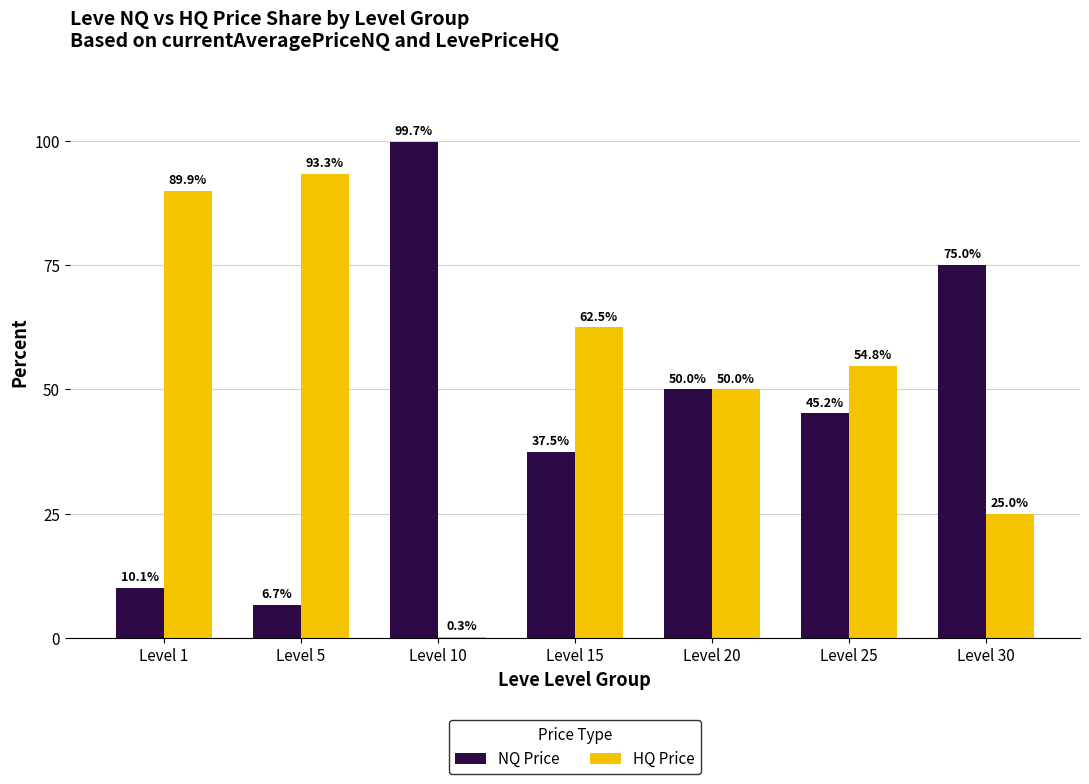

Reading right to left, extract all data points from this chart.

NQ Price: 75.0	45.2	50.0	37.5	99.7	6.7	10.1
HQ Price: 25.0	54.8	50.0	62.5	0.3	93.3	89.9